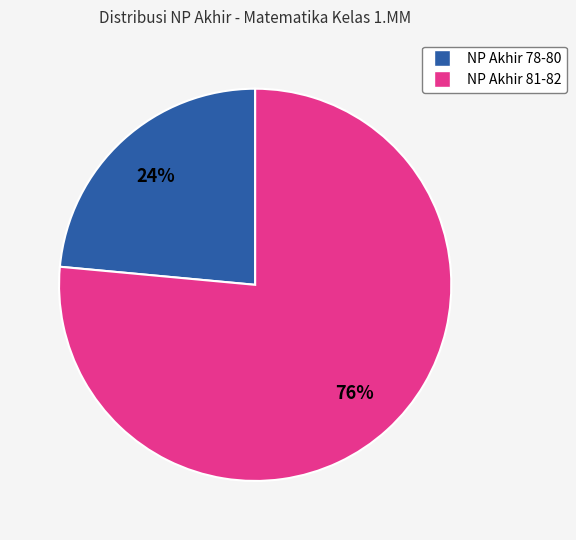

To the nearest percent, what is the average slice percentage?

50%